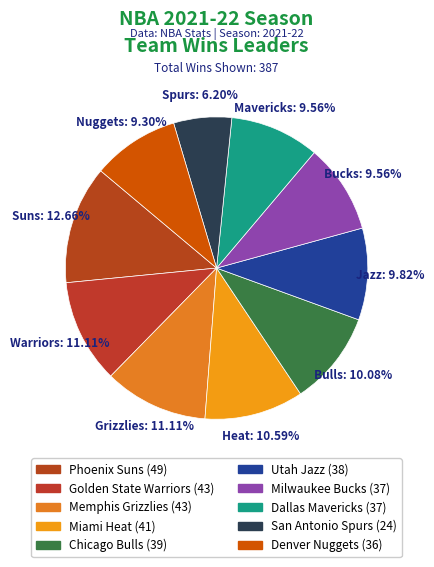

To the nearest percent, what is the average slice percentage?

10%